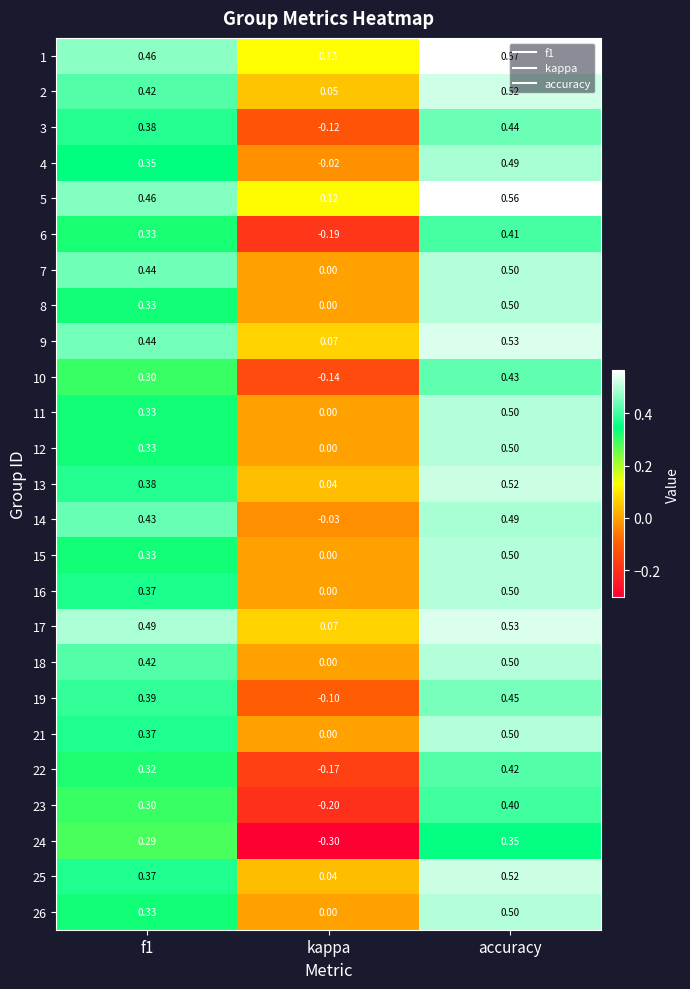

Between kappa and accuracy, which series saw the biggest shift?

24